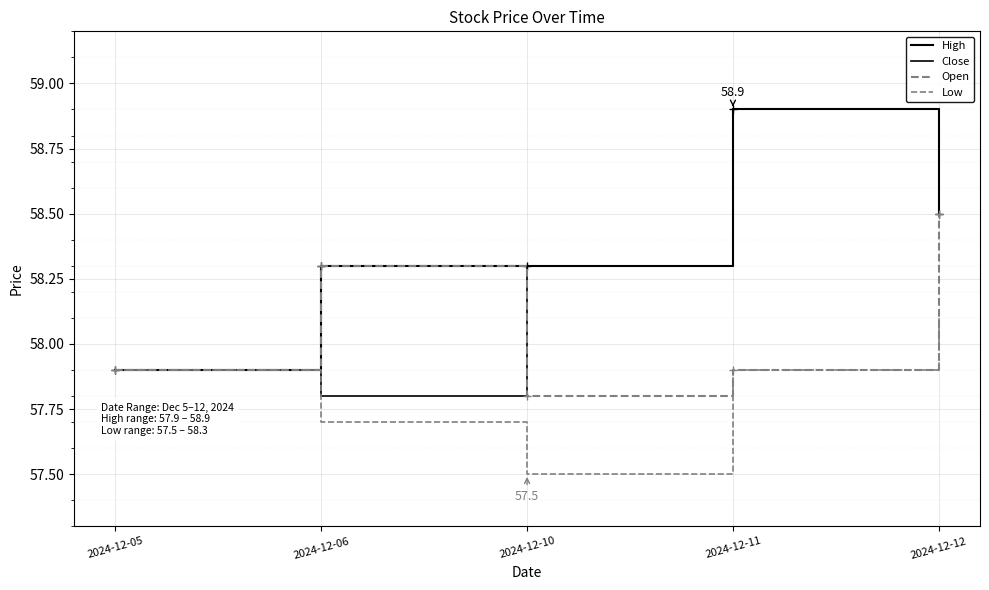

What is the average value of the Close series?

58.3